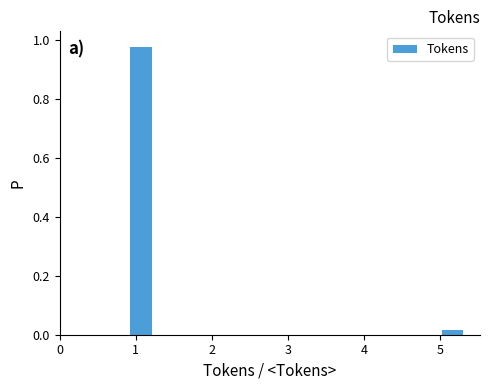

Read against the x-axis, roughly where is the centre of the tallest bar?

1.1